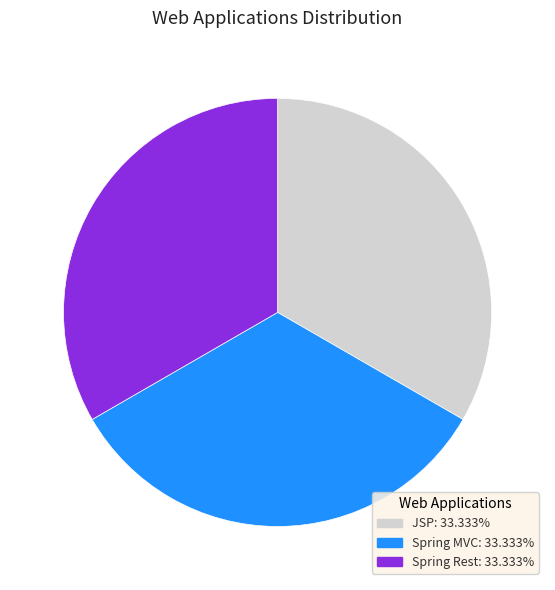

Is there a majority slice in this chart?

No